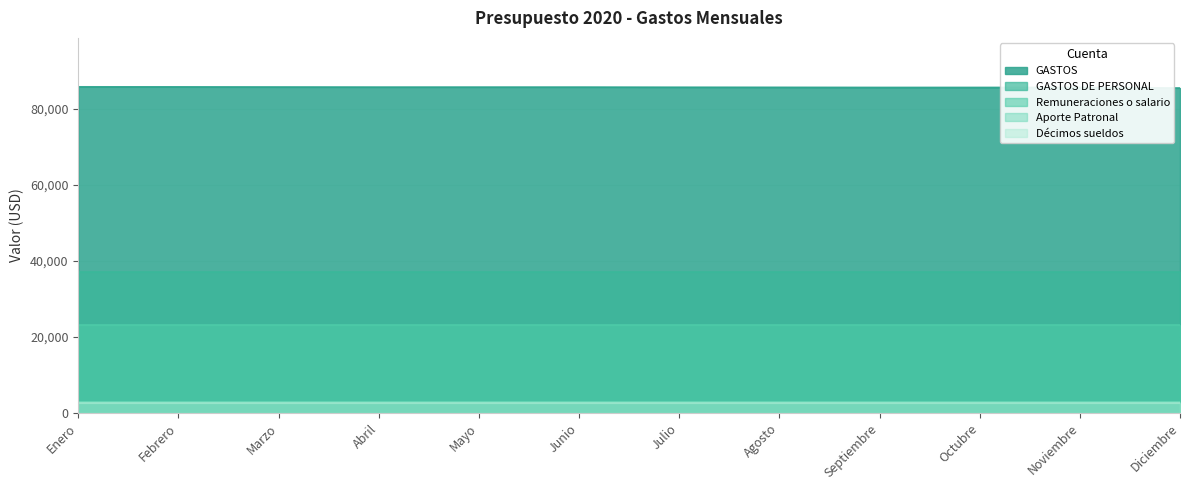

What position from the left is Mayo?

5